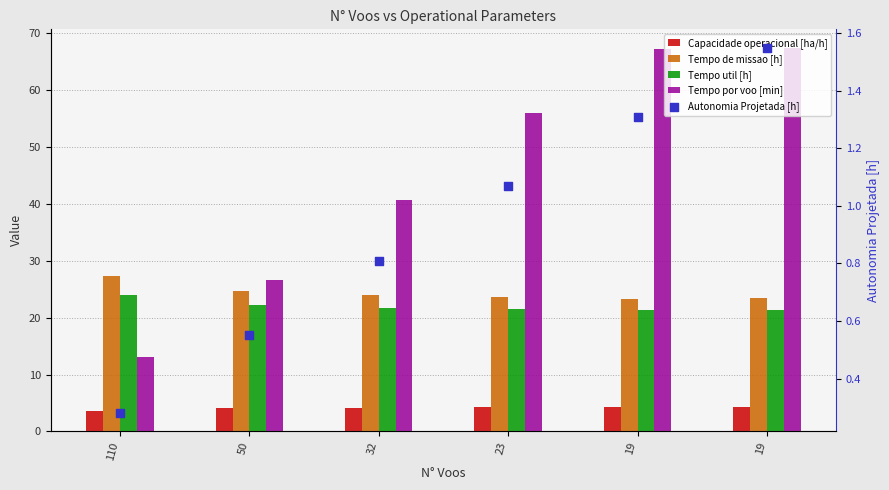

At which category is the sum across all series the highest?

19